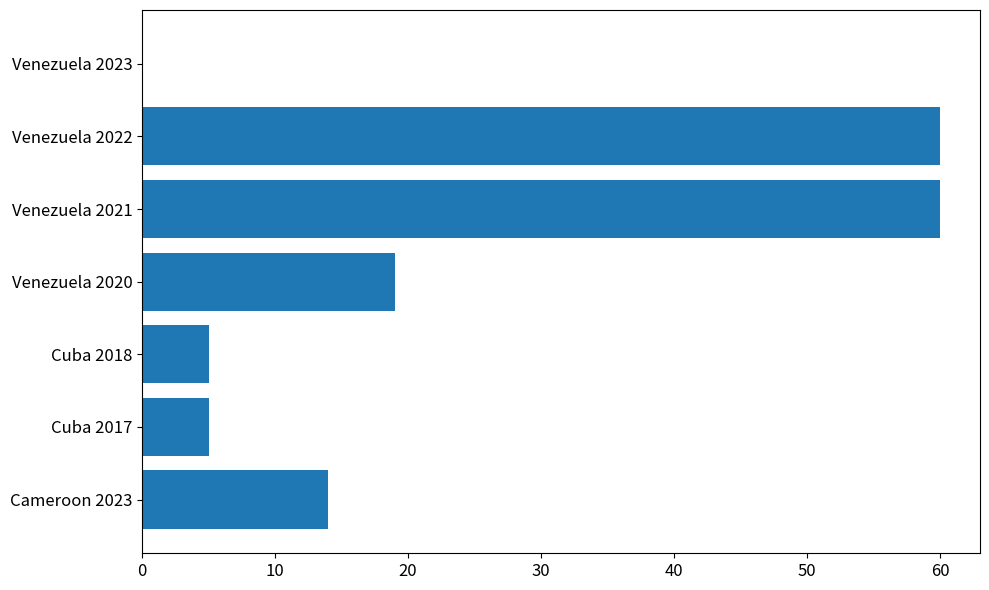

What is the sum of all values?

163